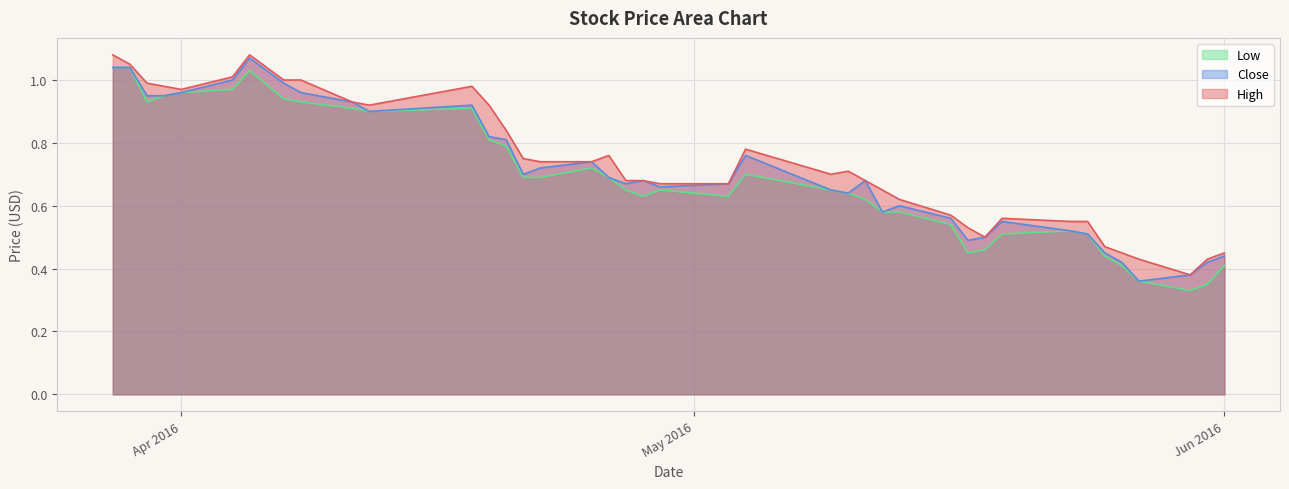

What is the average value of the Low series?

0.7